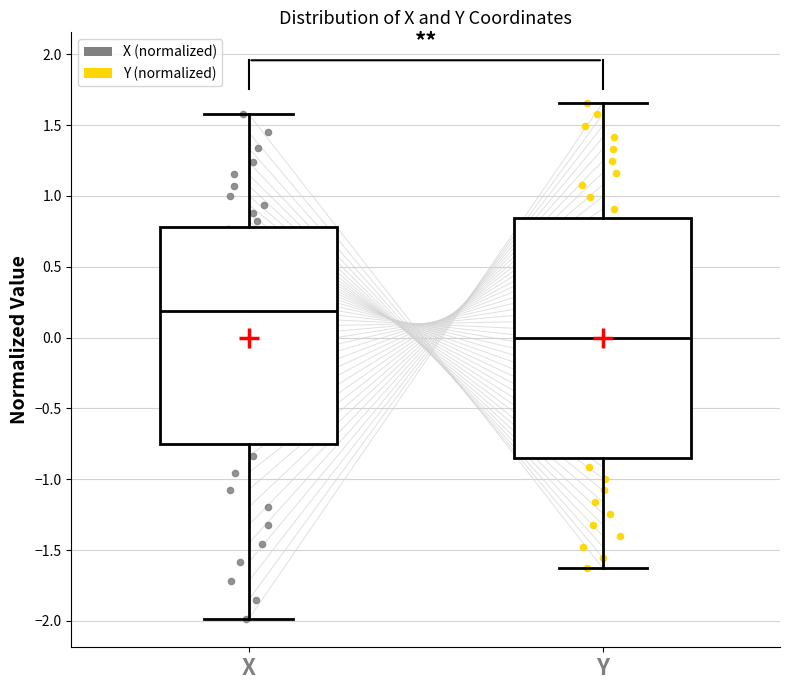

Which box has the lowest median line?

Y